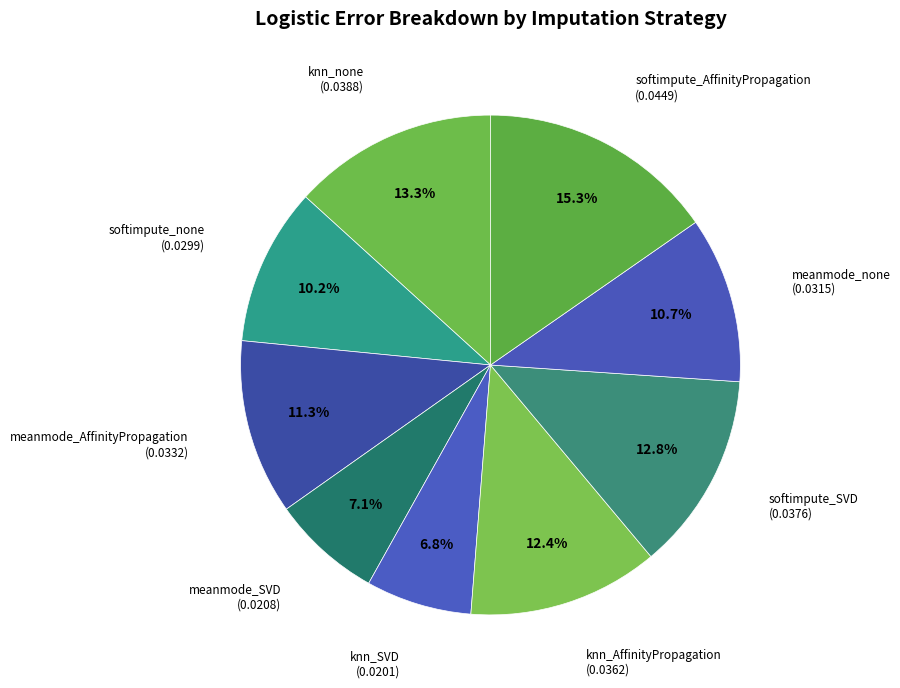

Which category has the biggest portion of the pie?

softimpute_AffinityPropagation